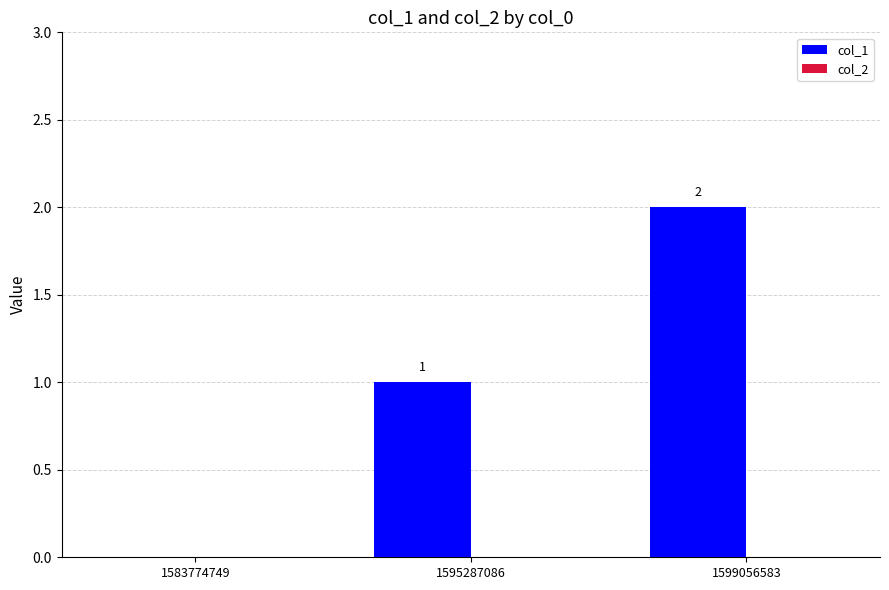

Which label corresponds to the largest value in the chart?

1599056583